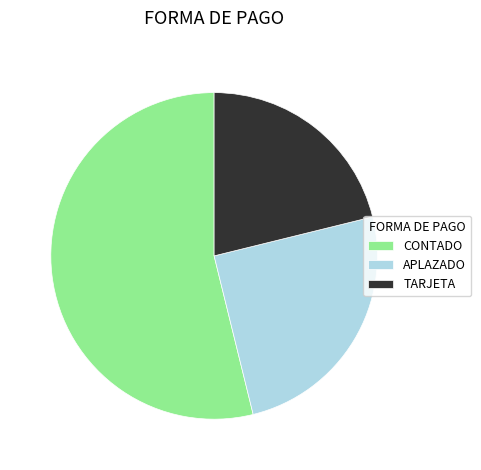

Is it true that TARJETA is 16% of the pie?

False